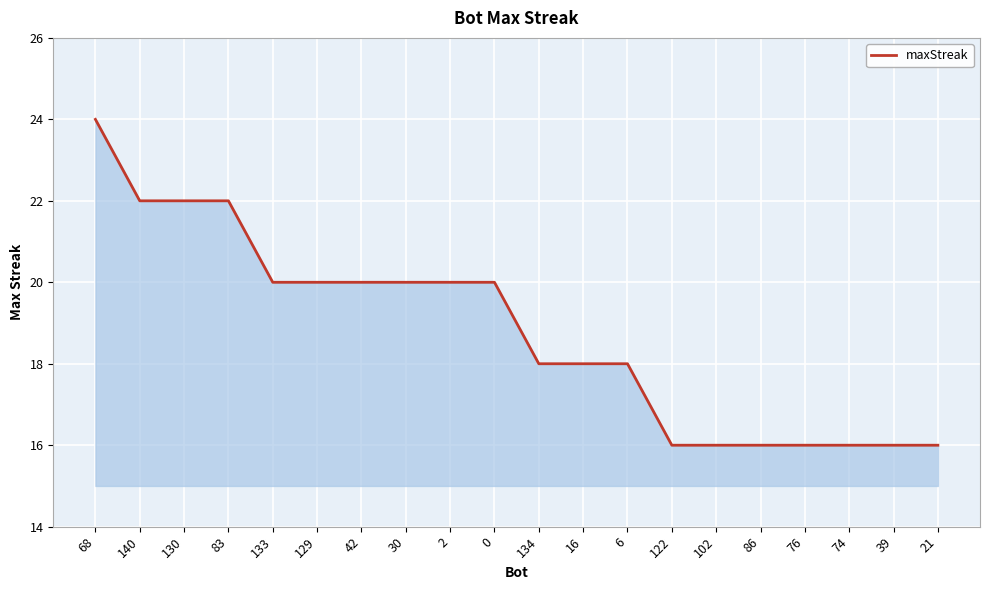

What value does the data have at 122?

16